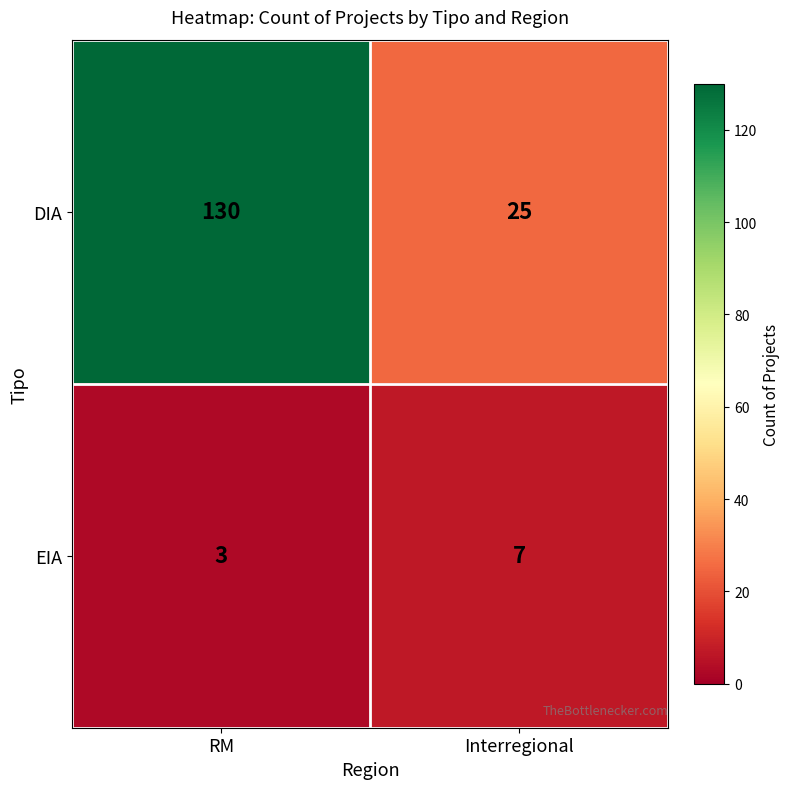

What is the difference between the highest and lowest values at Interregional?

18